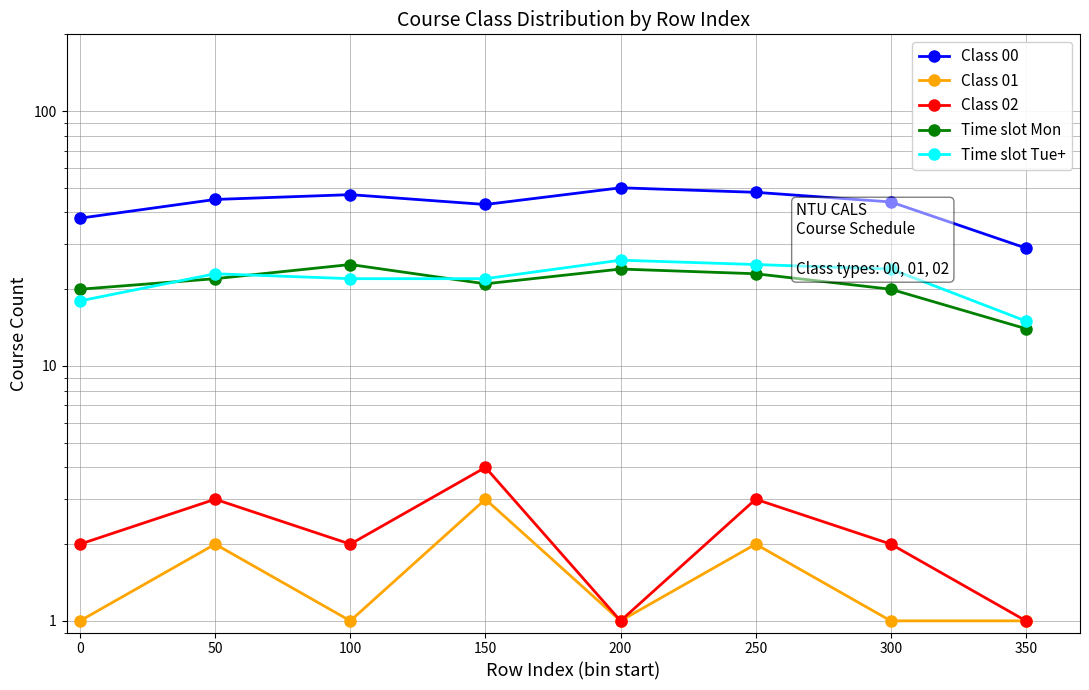

Rank the series at 300 from highest to lowest value.

Class 00, Time slot Tue+, Time slot Mon, Class 02, Class 01